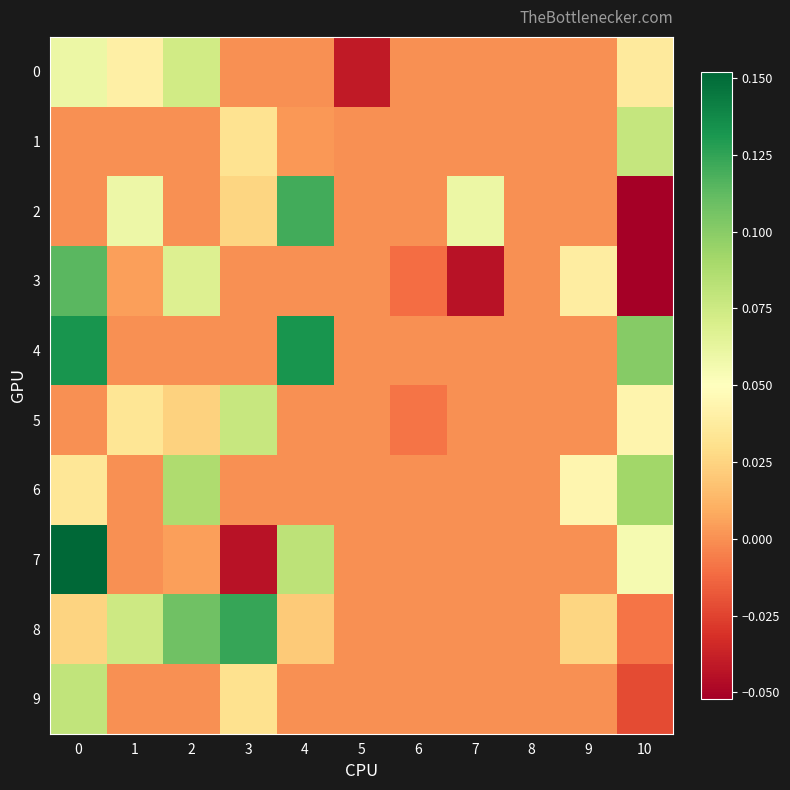

How many data points does each series have?

11